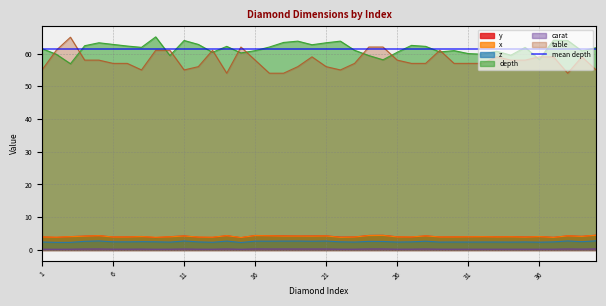

At which label does y reach its peak?

40